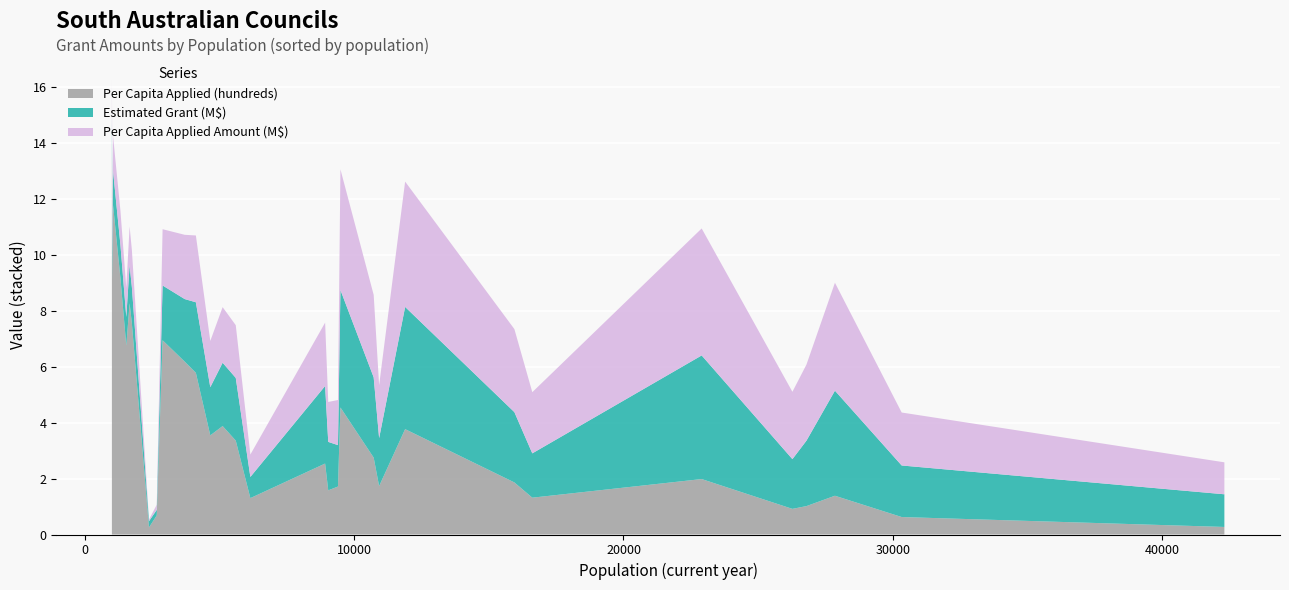

What is the maximum value for Per Capita Applied (hundreds)?

13.5